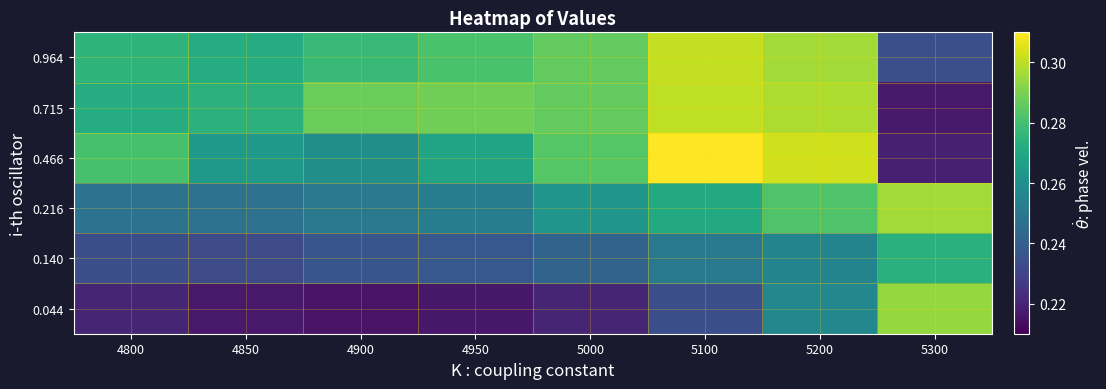

What is the maximum value shown in the chart?

0.3